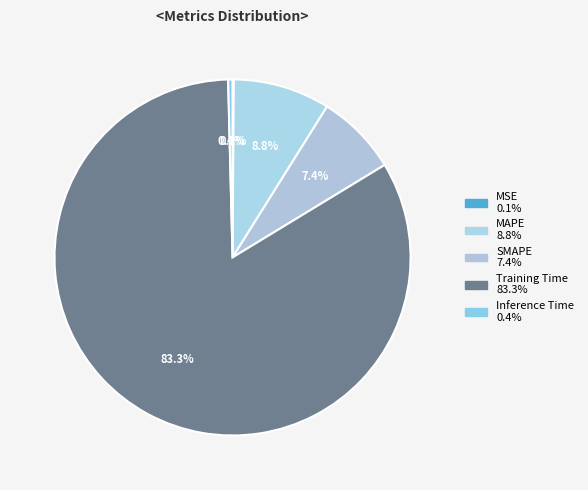

Which slice represents more than half of the pie?

Training Time